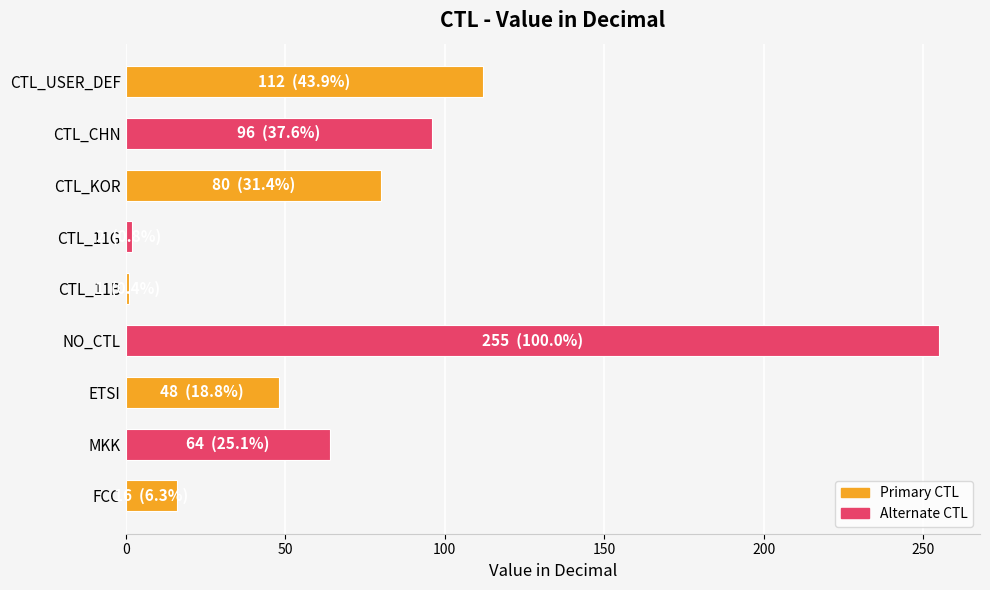

What is the average value?

75